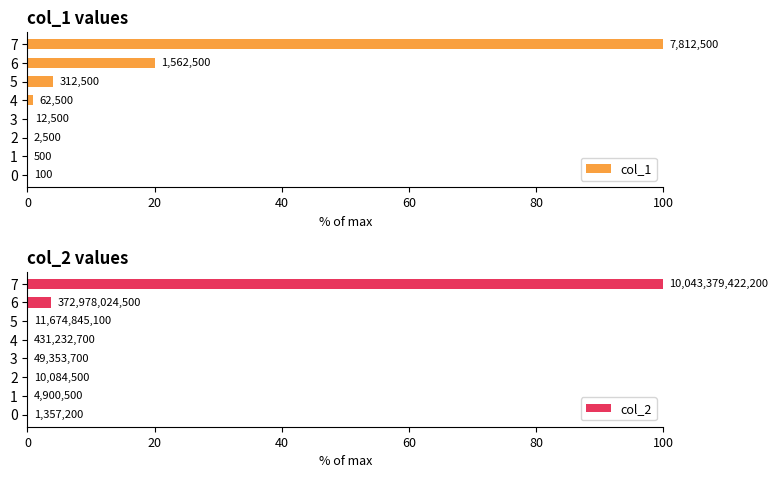

At which category is the sum across all series the highest?

7